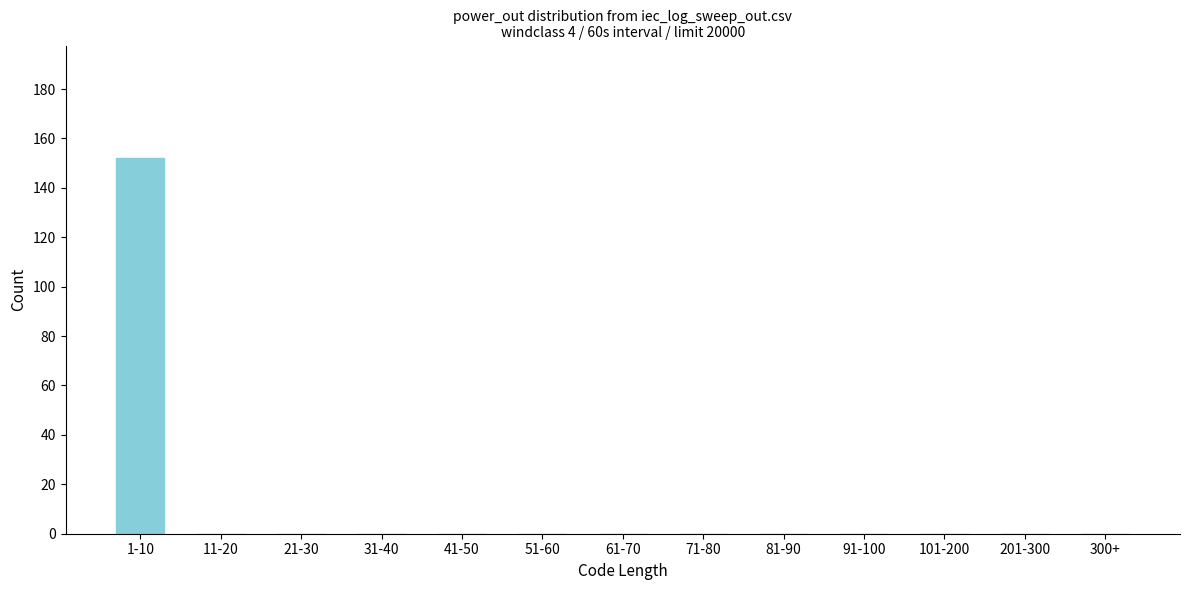

Reading left to right, extract all data points from this chart.

1-10=152	11-20=0	21-30=0	31-40=0	41-50=0	51-60=0	61-70=0	71-80=0	81-90=0	91-100=0	101-200=0	201-300=0	300+=0